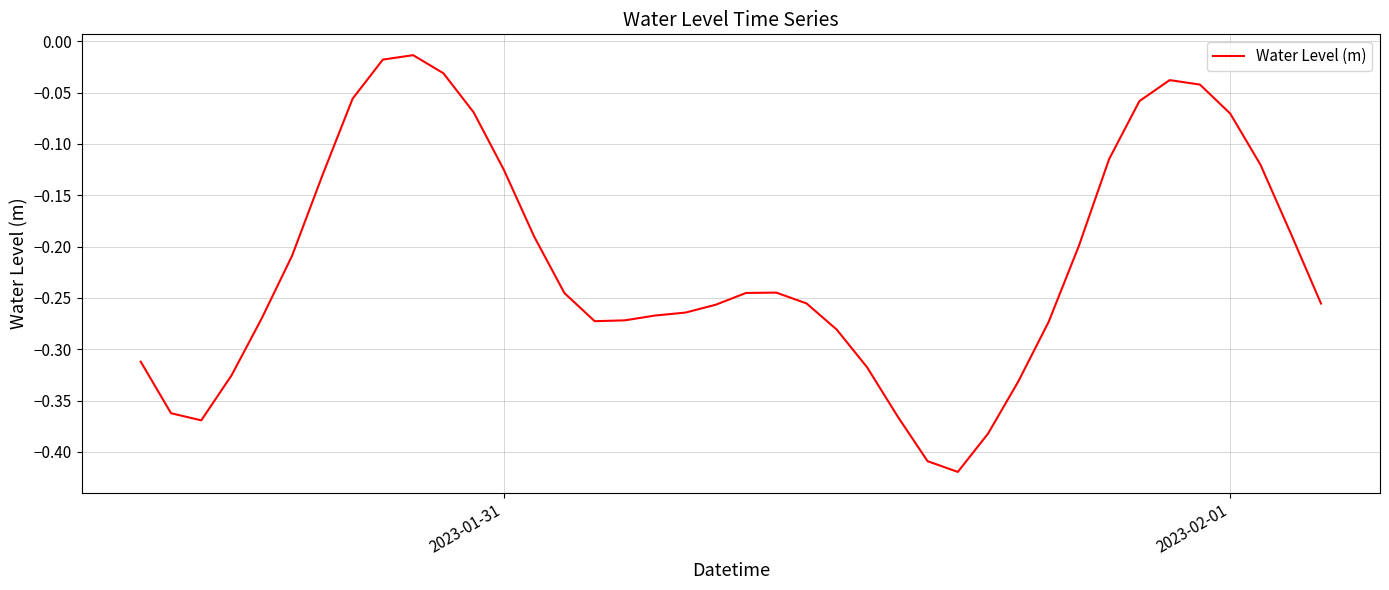

What is the difference between the maximum and minimum values?

0.4